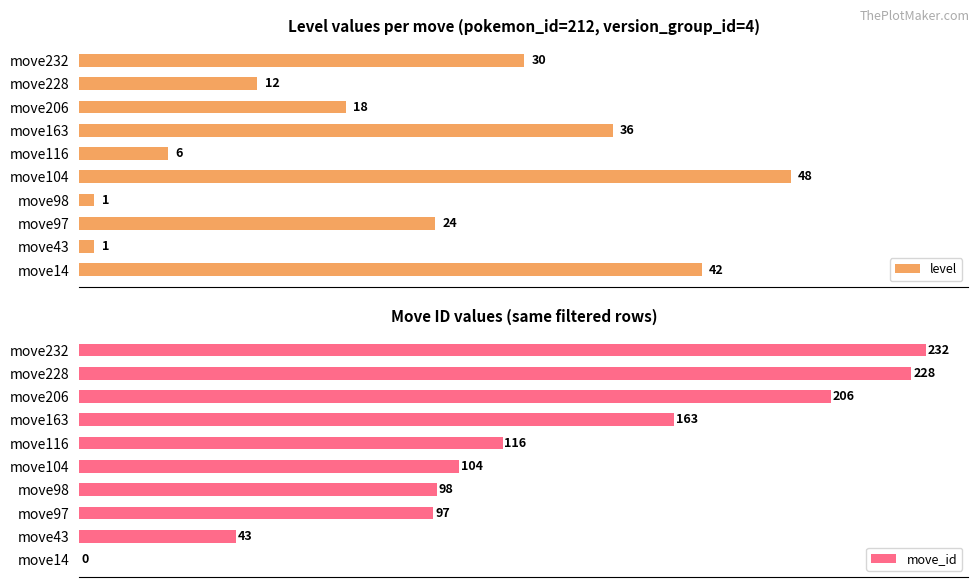

Between move116 and move228, which series saw the biggest shift?

move_id